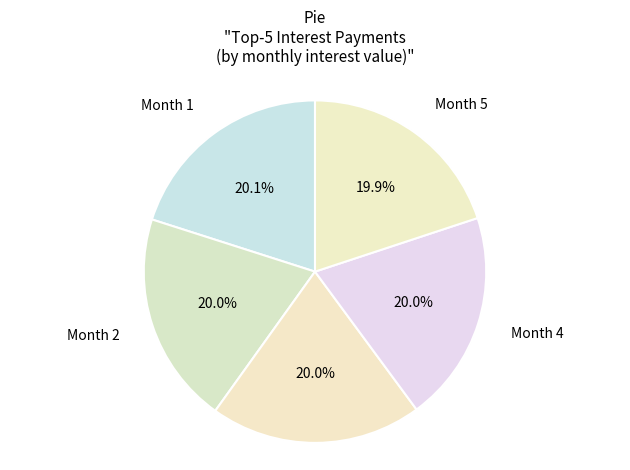

Count the number of slices in the pie.

5